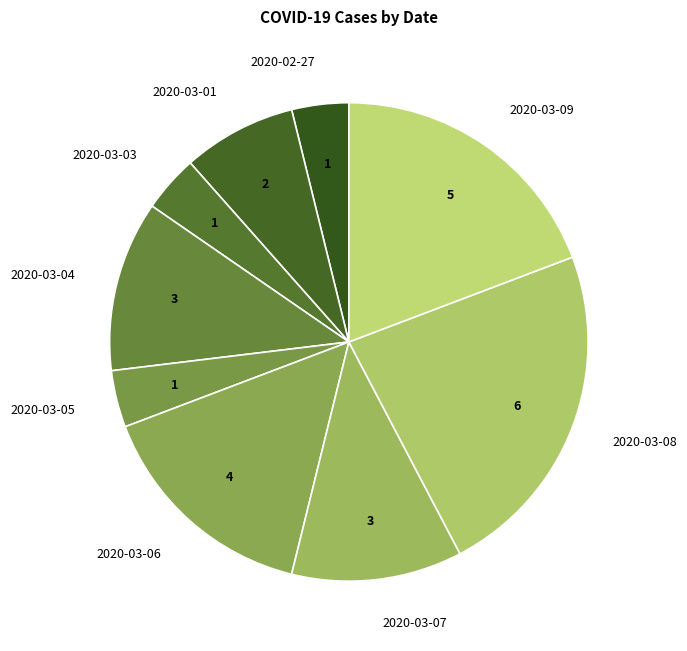

Which slice is the largest?

2020-03-08